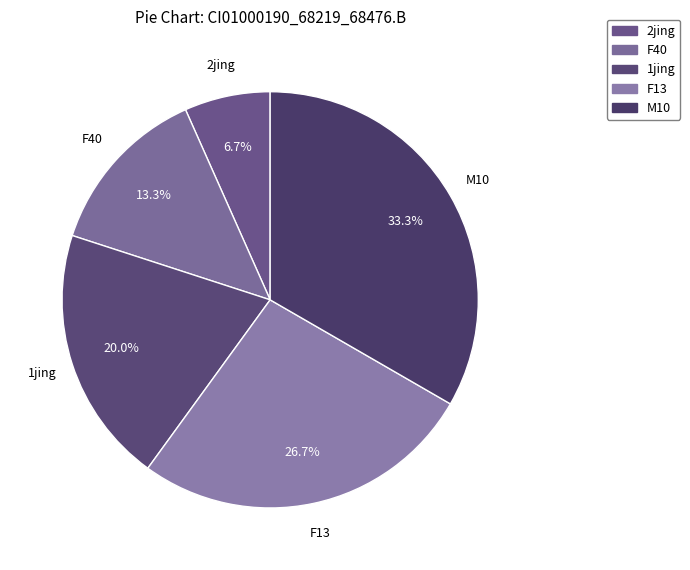

To the nearest percent, what percentage of the pie is F13?

27%